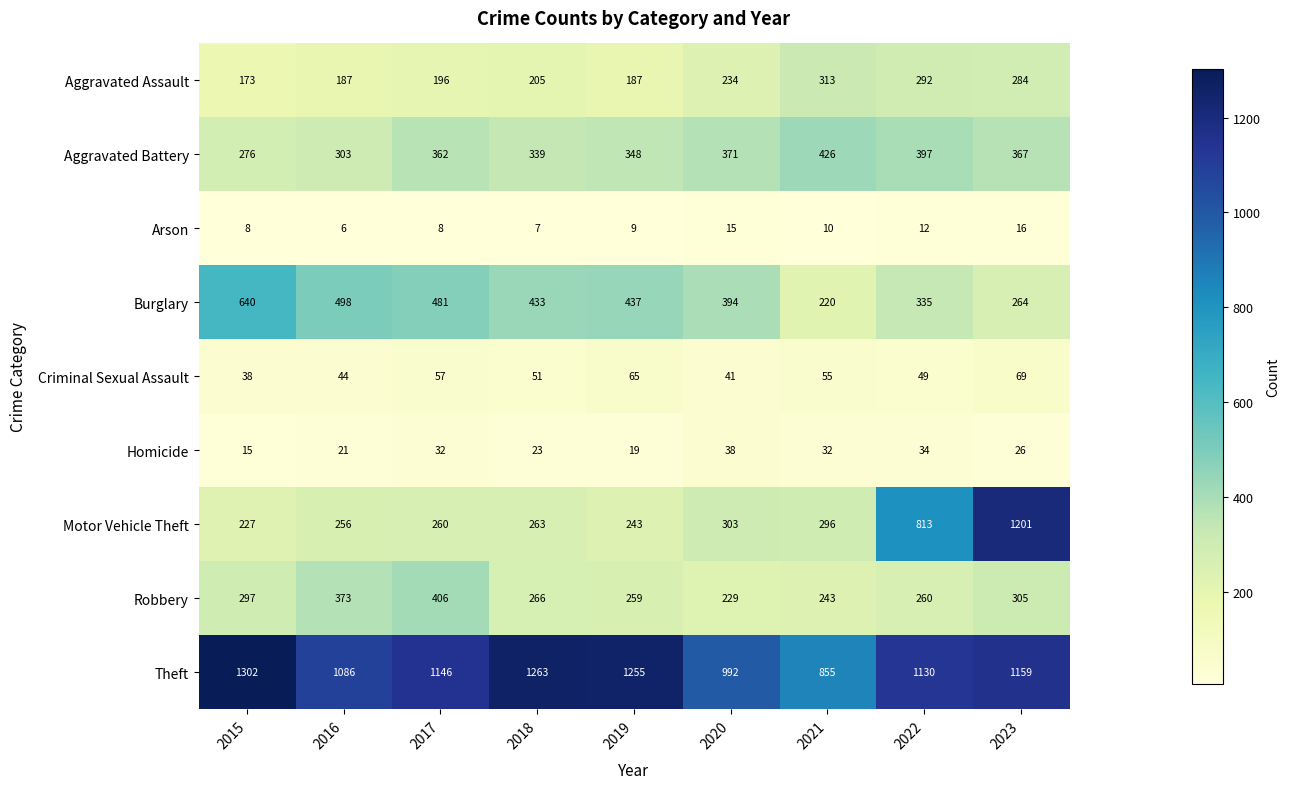

Read the Aggravated Battery value at 2023.

367